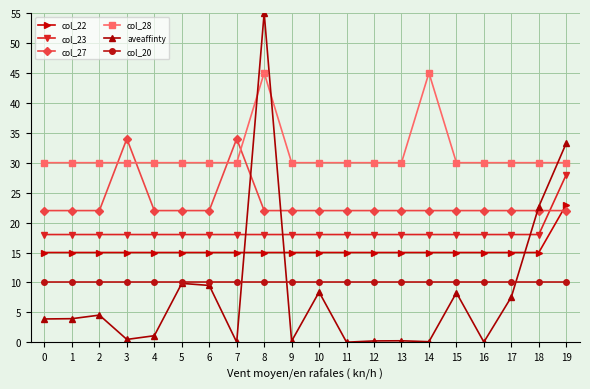

Does the chart have visible grid lines?

Yes